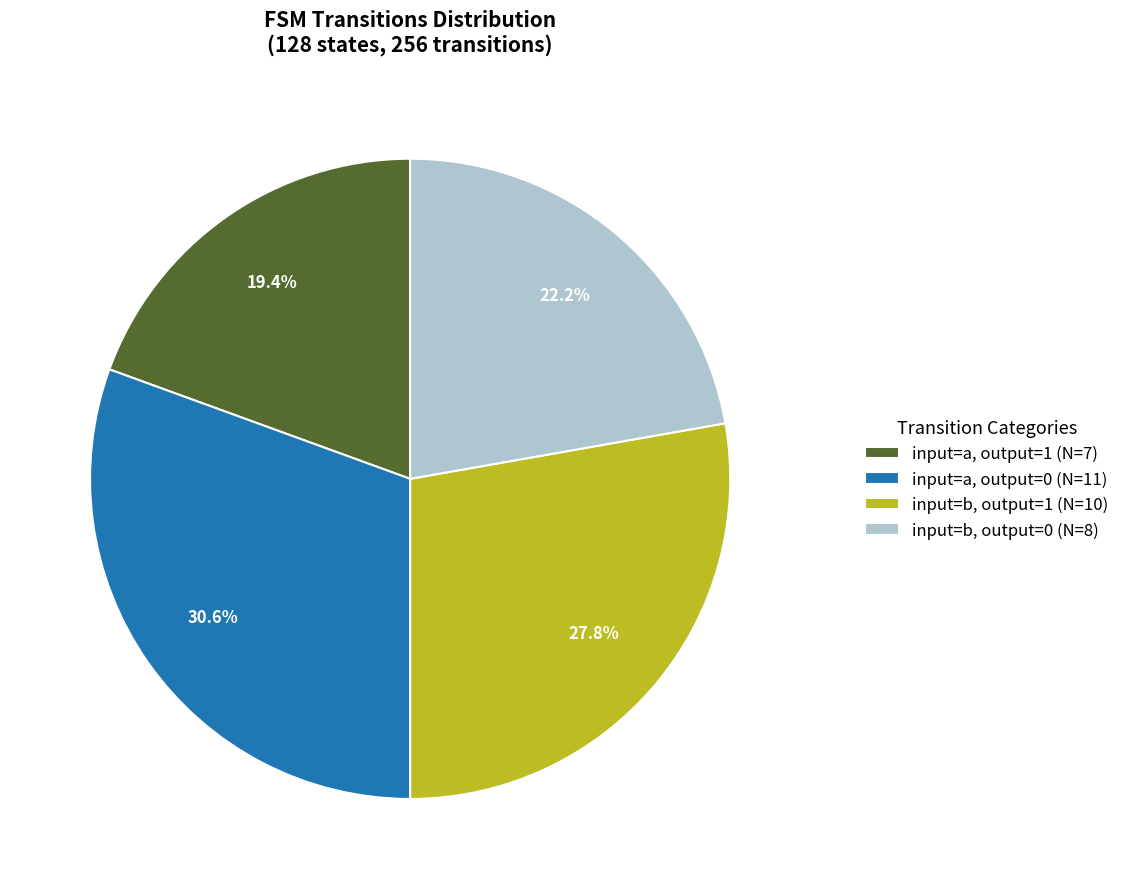

Combined, what portion of the pie is input=a, output=0 (N=11) and input=b, output=0 (N=8)?

52.8%